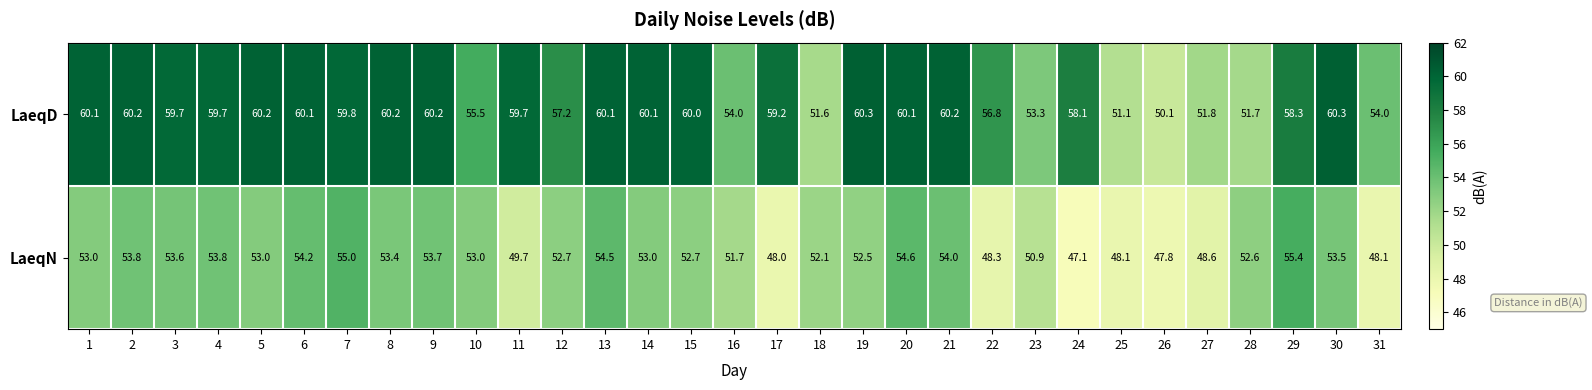

What is the sum of the LaeqD values at 20 and 3?

119.8